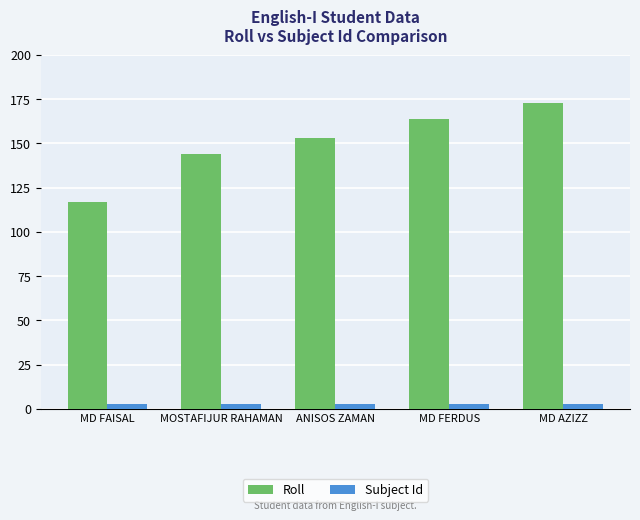

What are all the series names shown in the legend?

Roll, Subject Id